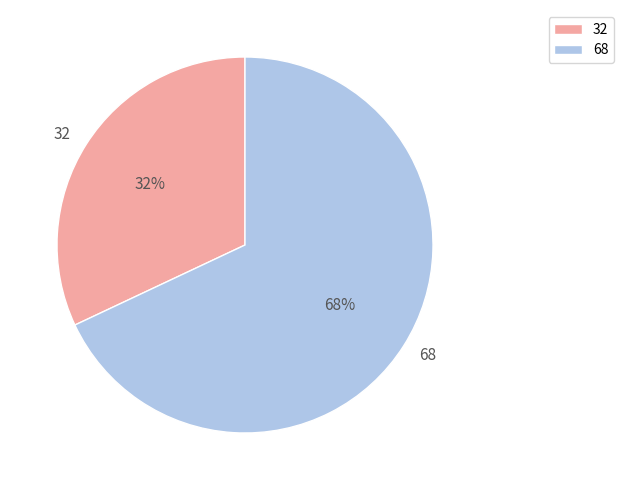

How many slices are in this pie chart?

2